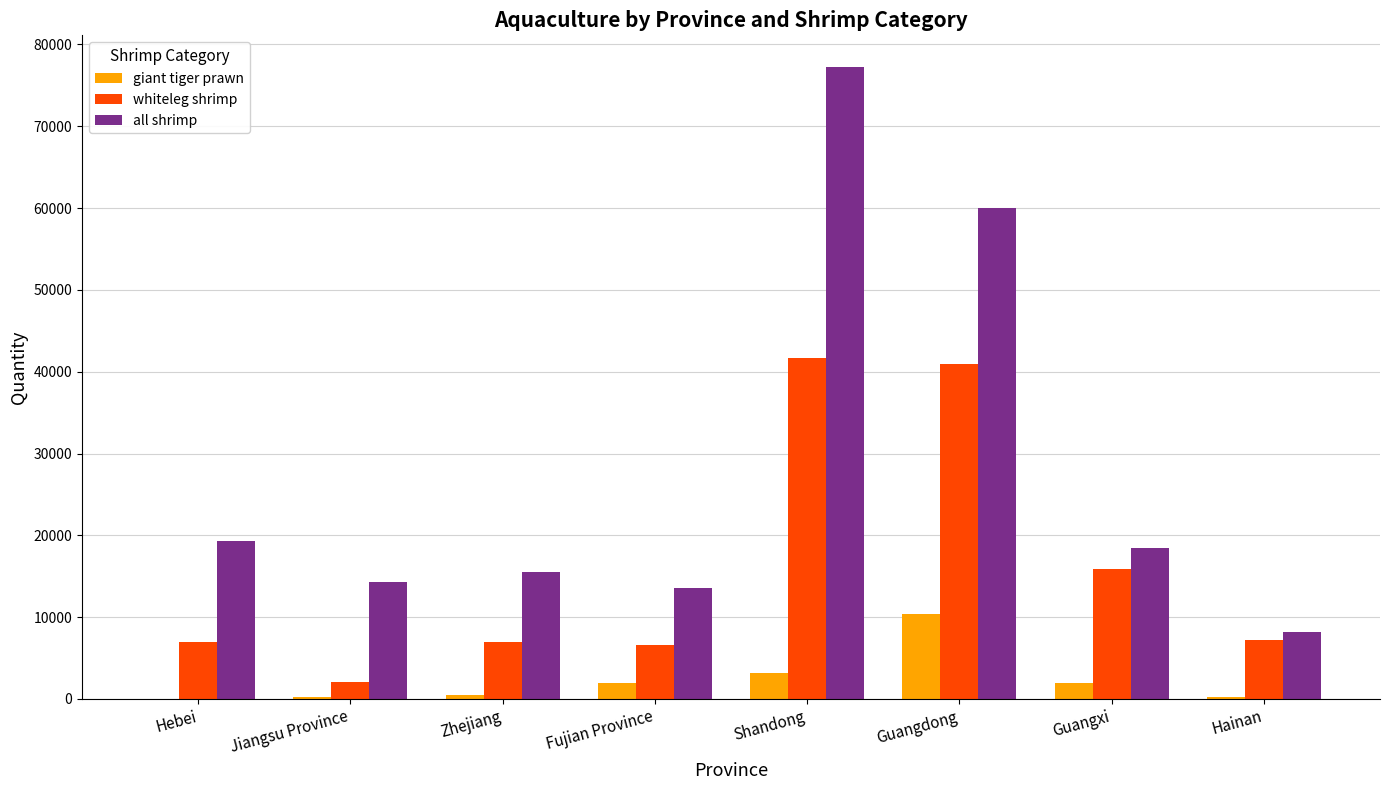

Where does the giant tiger prawn series first go above 1889?

Fujian Province